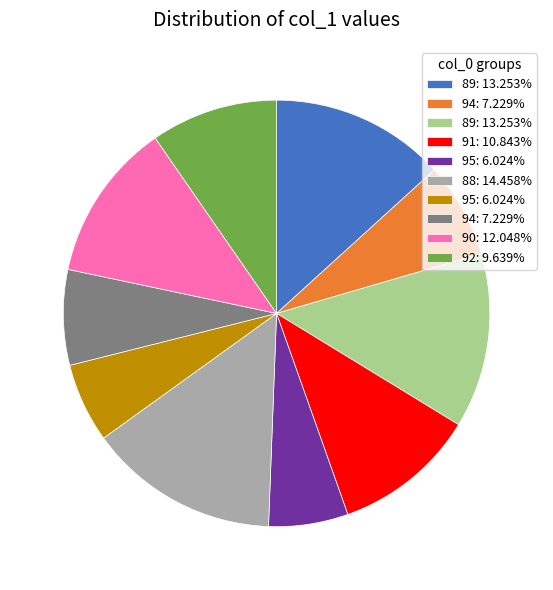

Does any single category account for the majority?

No